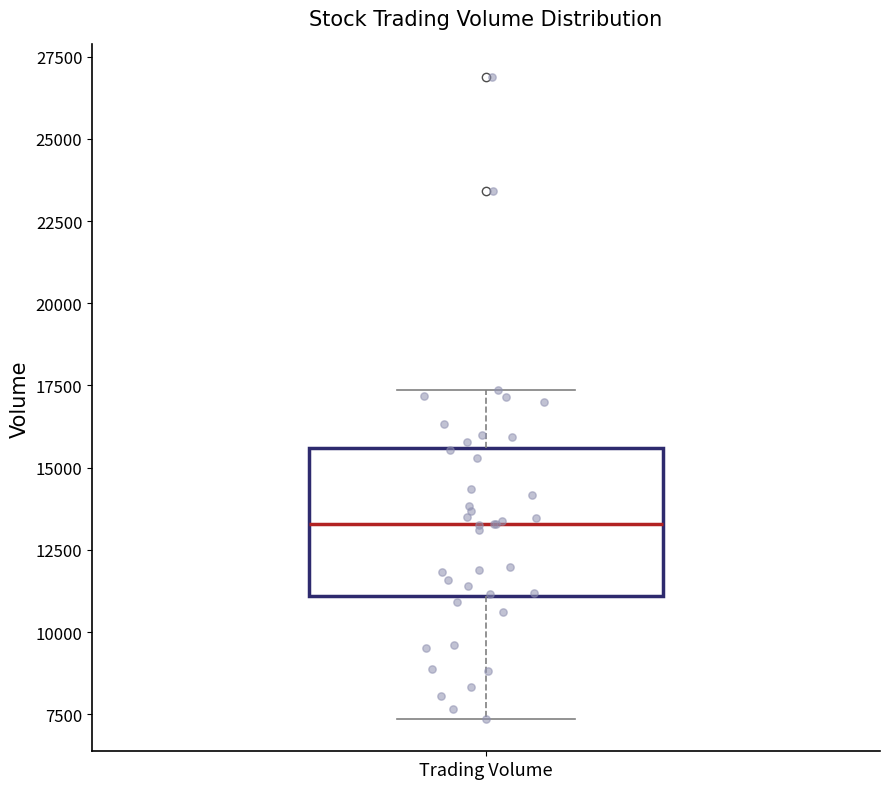

Where does the upper whisker of the box for Trading Volume end on the y-axis? The values are not printed on the chart, so give them approximately, as read against the axis.

17500